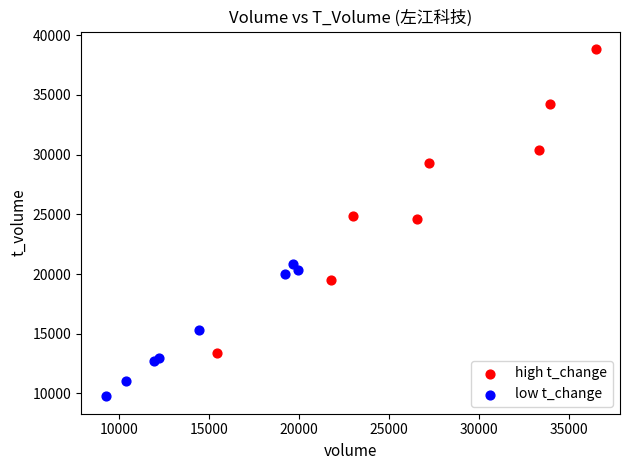

Which series reaches the maximum Y coordinate?

high t_change